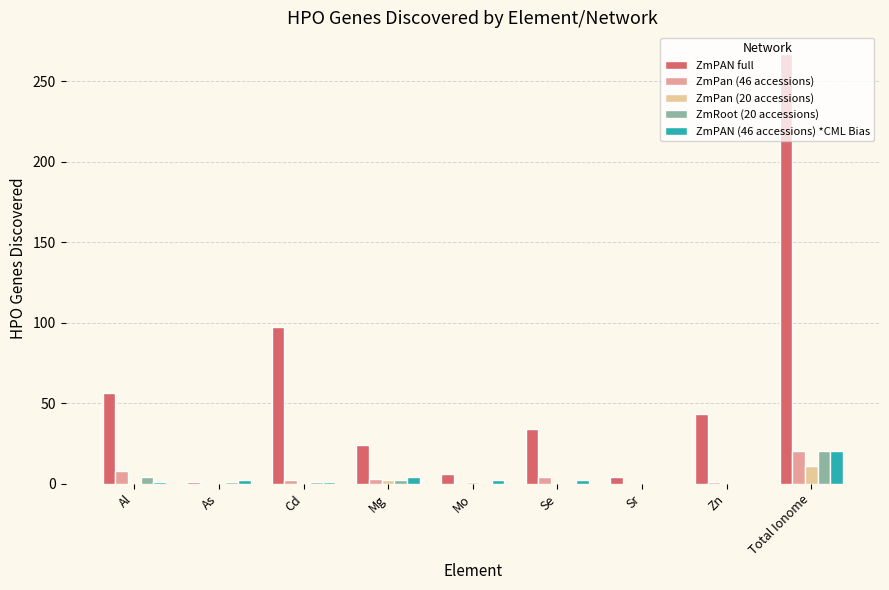

How many series are shown in this chart?

5